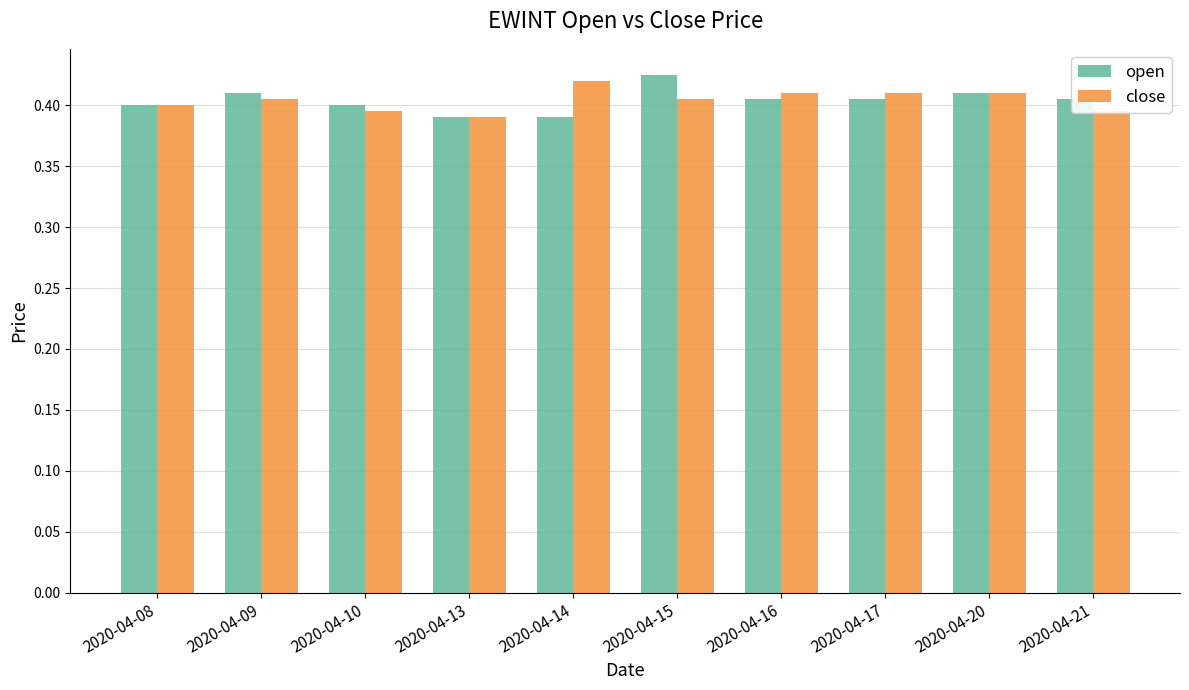

How many close values are between 0 and 1?

10